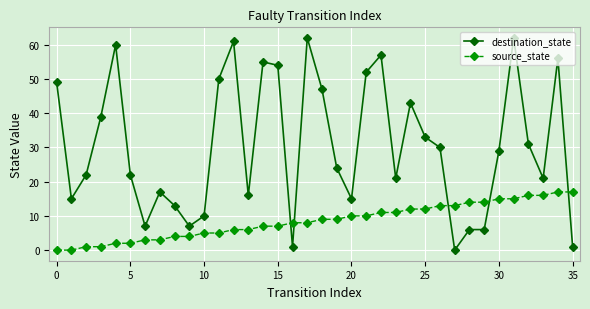

What is the sum of all destination_state values?

1094